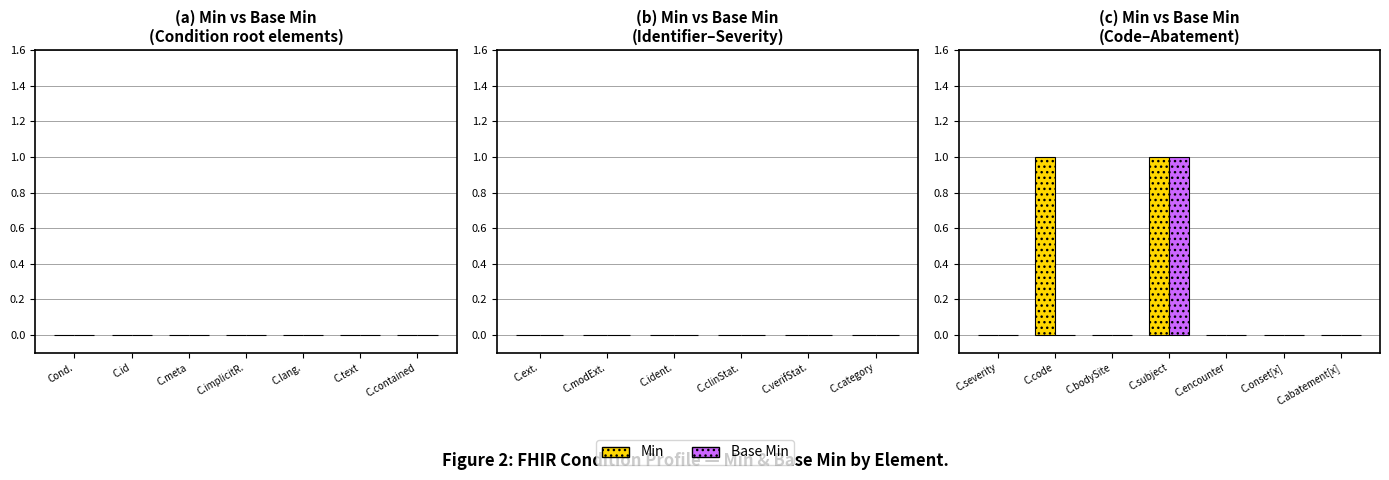

What are all the series names shown in the legend?

Min, Base Min